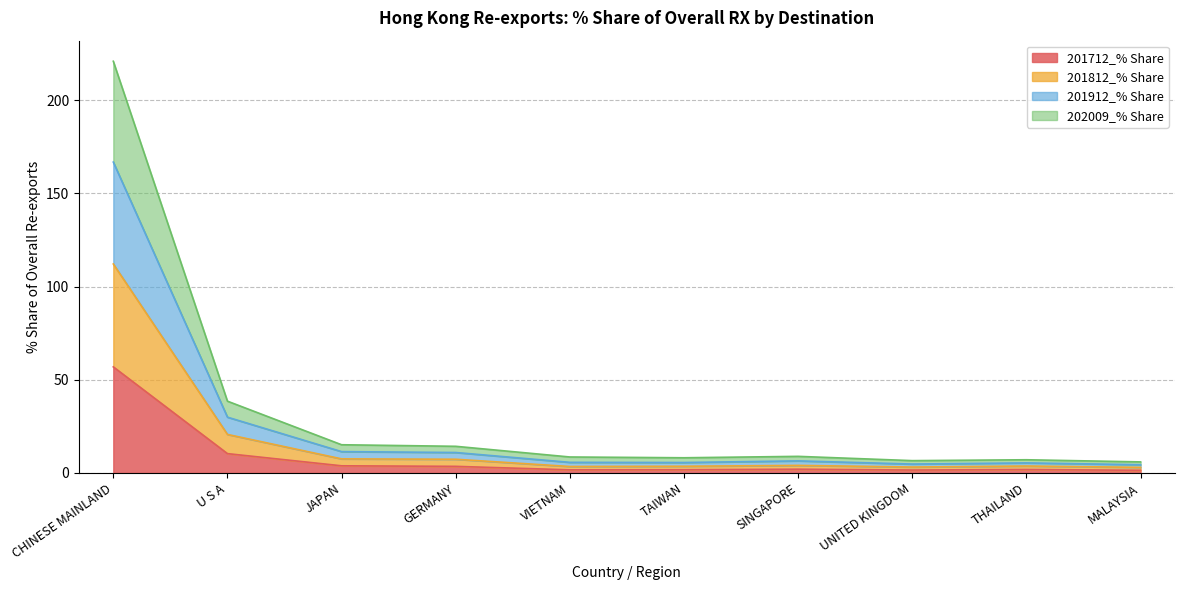

At which label does 201812_% Share reach its peak?

CHINESE MAINLAND